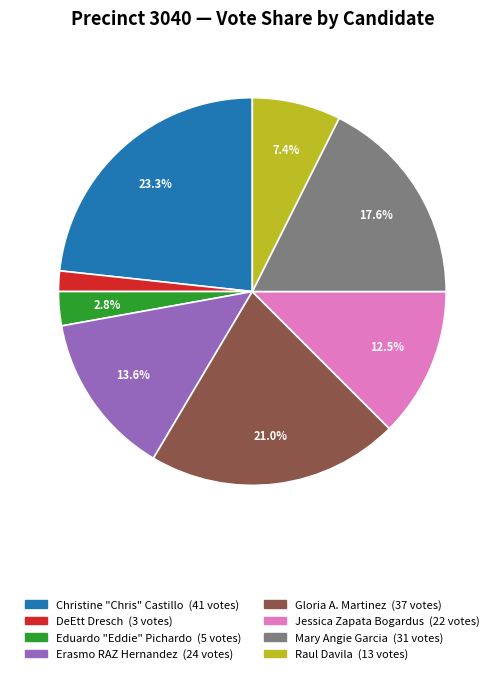

To the nearest percent, what is the combined percentage of Eduardo "Eddie" Pichardo and Christine "Chris" Castillo?

26%